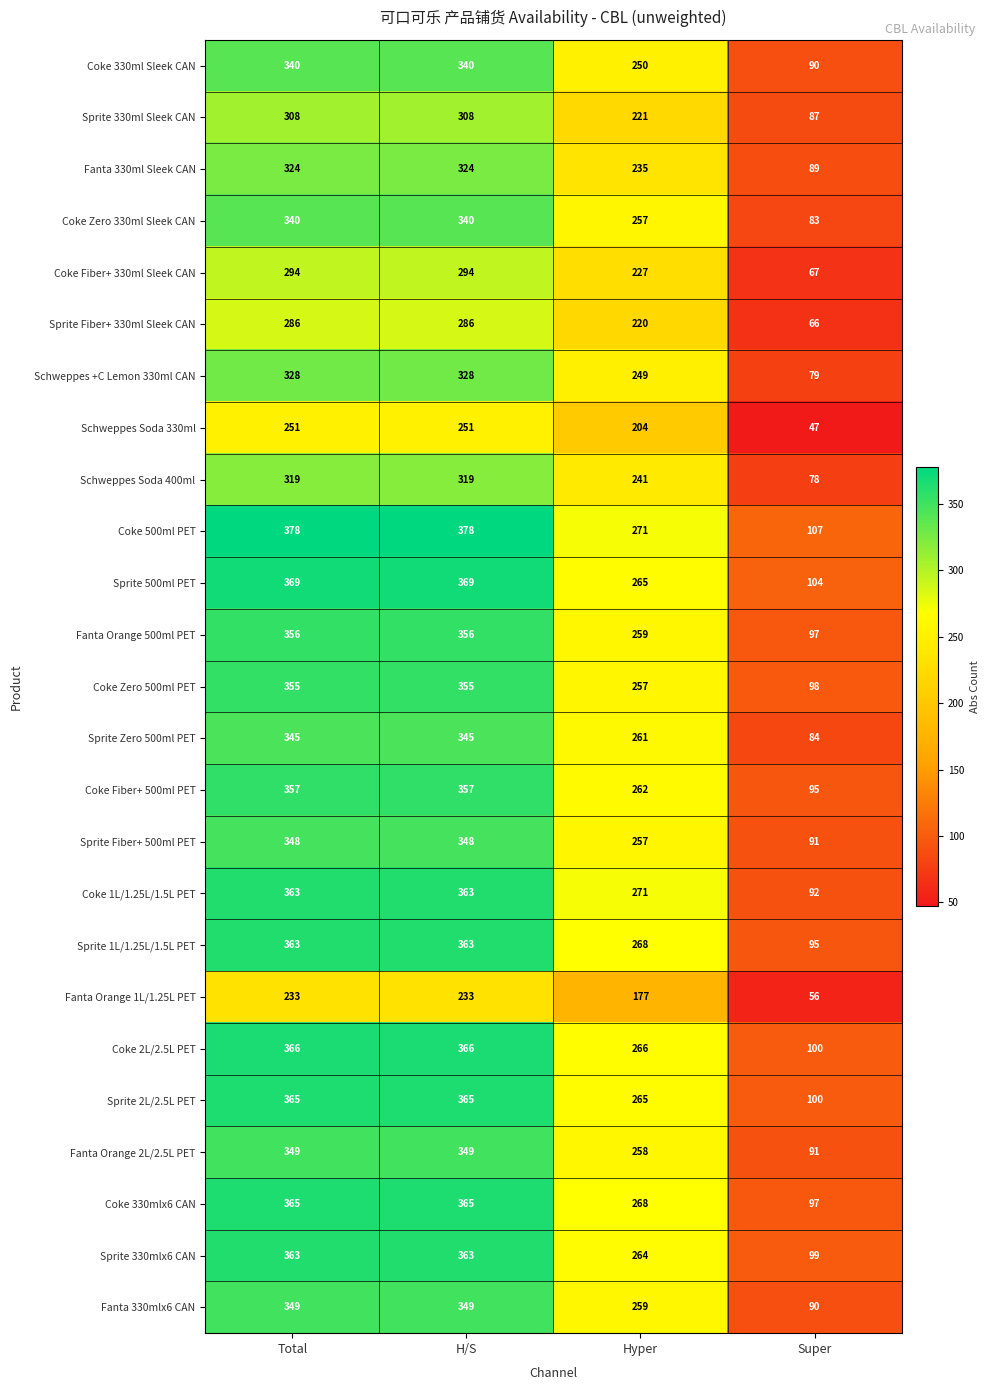

True or false: Coke Zero 330ml Sleek CAN has a value of 257 at Hyper.

True